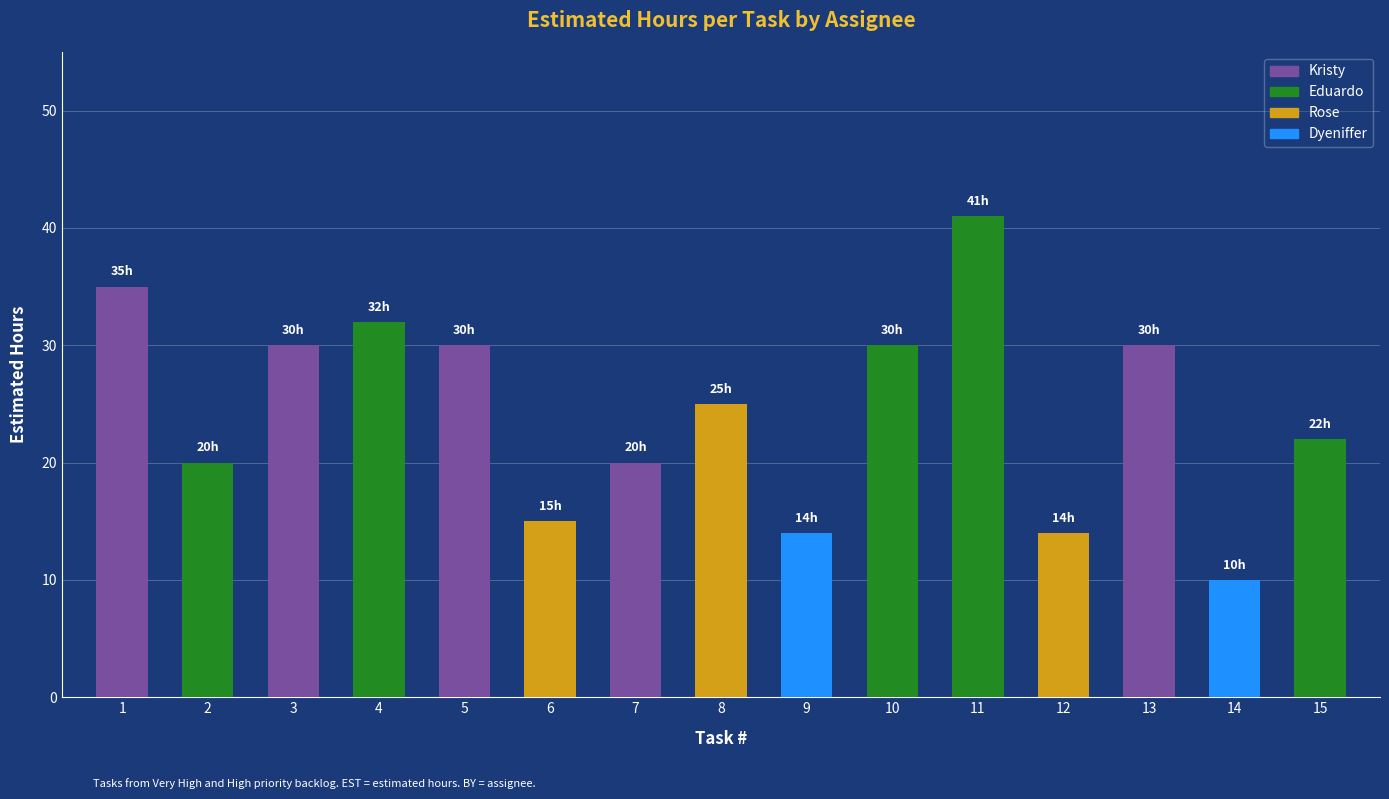

Reading left to right, extract all data points from this chart.

35	20	30	32	30	15	20	25	14	30	41	14	30	10	22